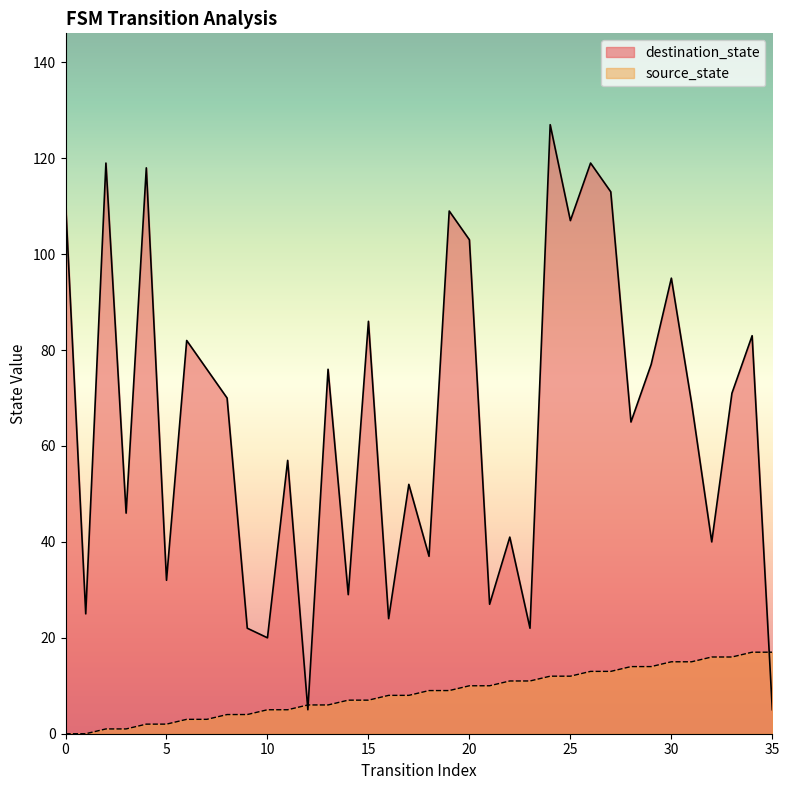

Rank the categories by destination_state value from highest to lowest.

24, 2, 26, 4, 27, 0, 19, 25, 20, 30, 15, 34, 6, 29, 7, 13, 33, 8, 31, 28, 11, 17, 3, 22, 32, 18, 5, 14, 21, 1, 16, 9, 23, 10, 12, 35